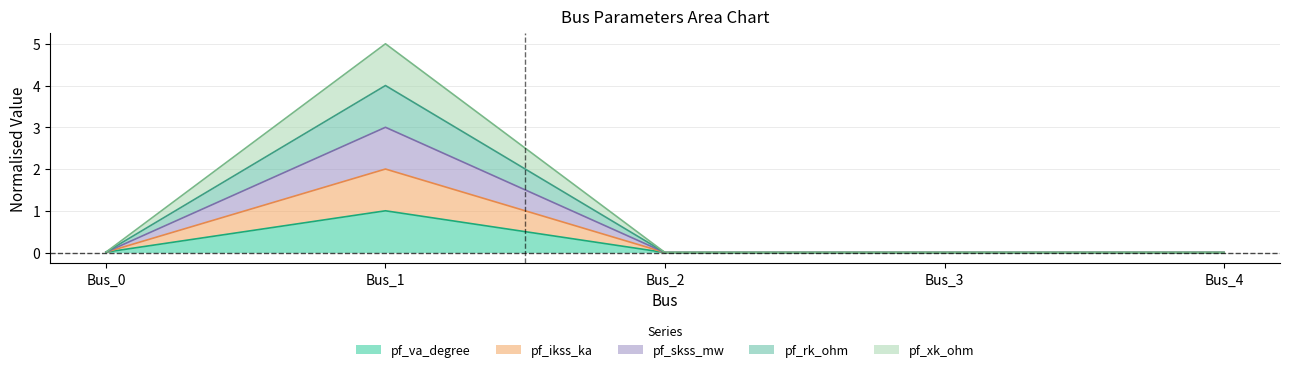

Does the chart have visible grid lines?

Yes